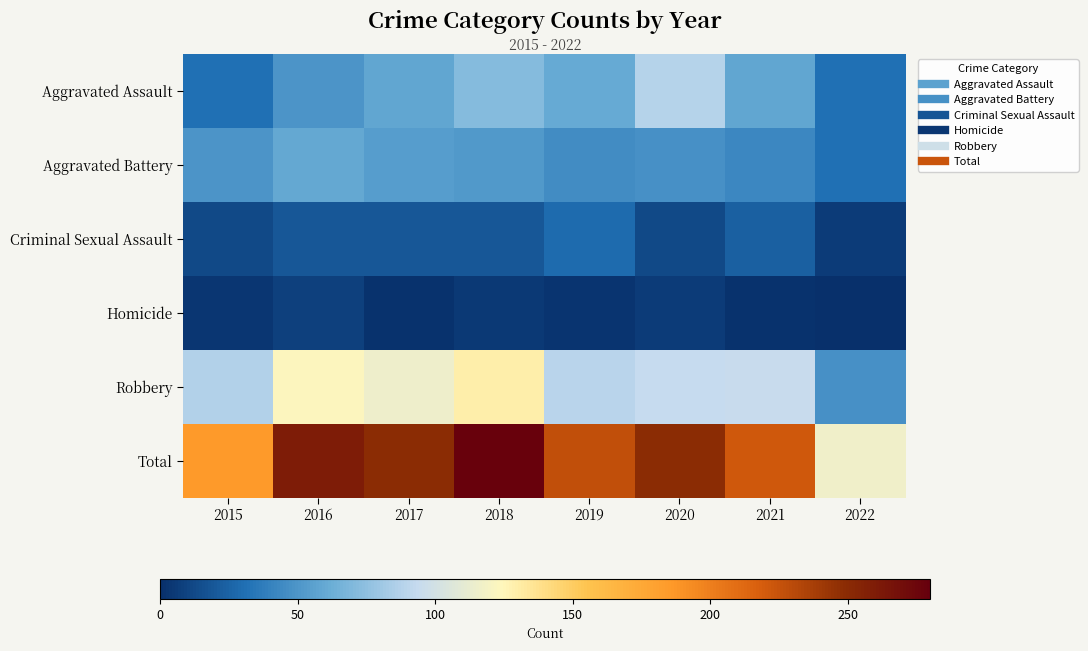

Which has a higher value, 2020 or 2018?

2020